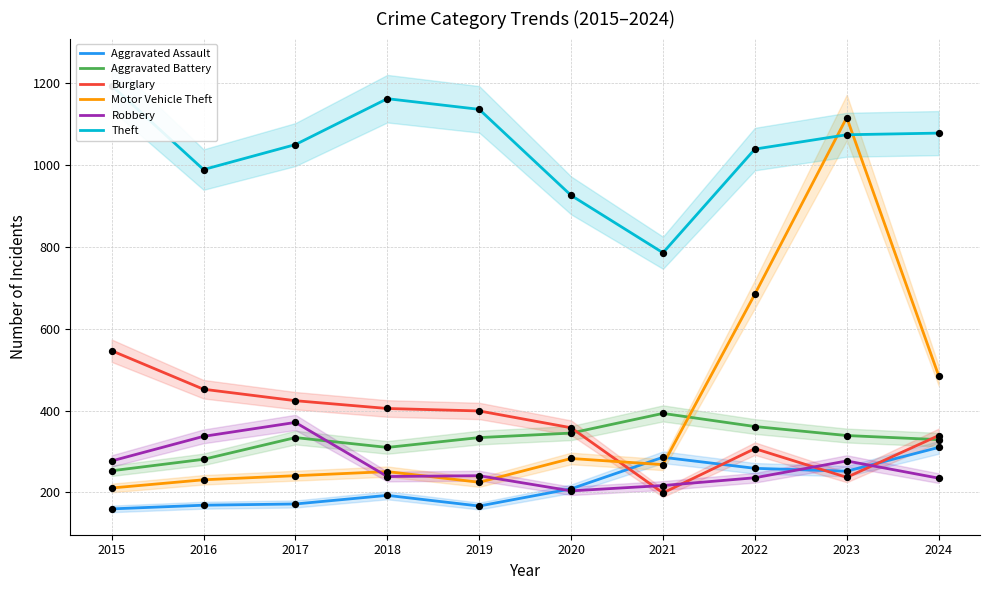

Which series reaches the minimum Y coordinate?

Aggravated Assault